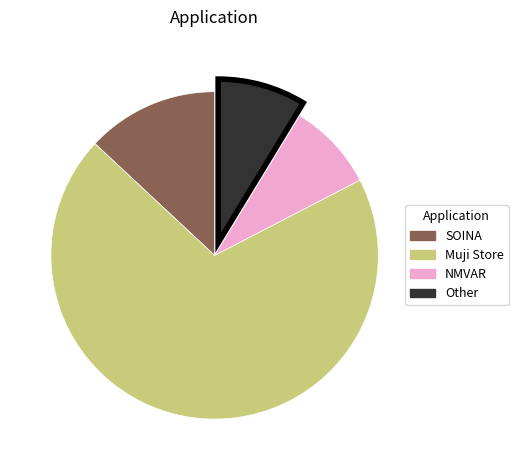

Which category accounts for the majority?

Muji Store